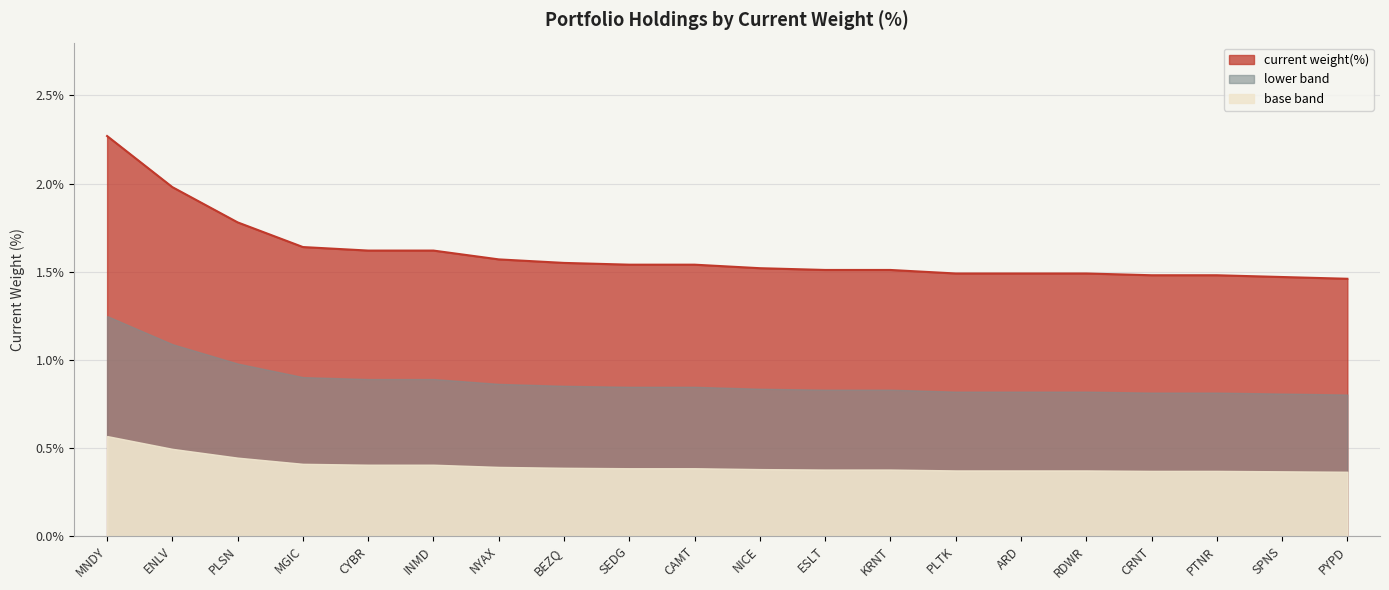

How many data points does each series have?

20